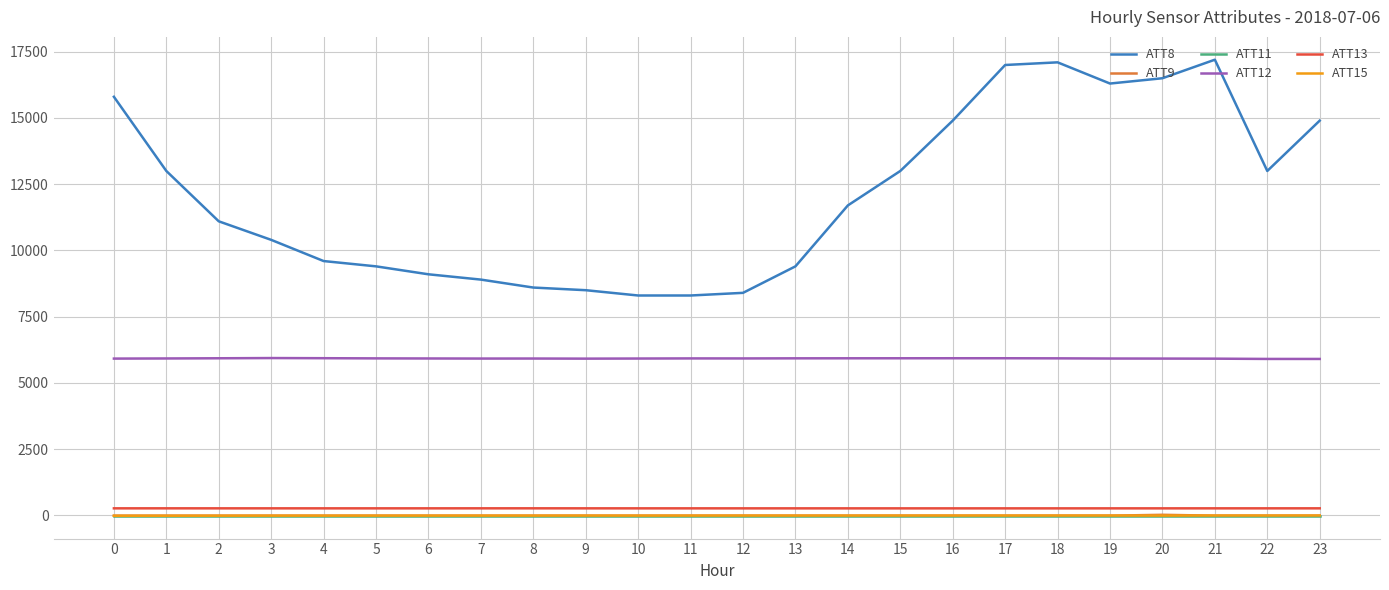

How many lines are shown in the chart?

6